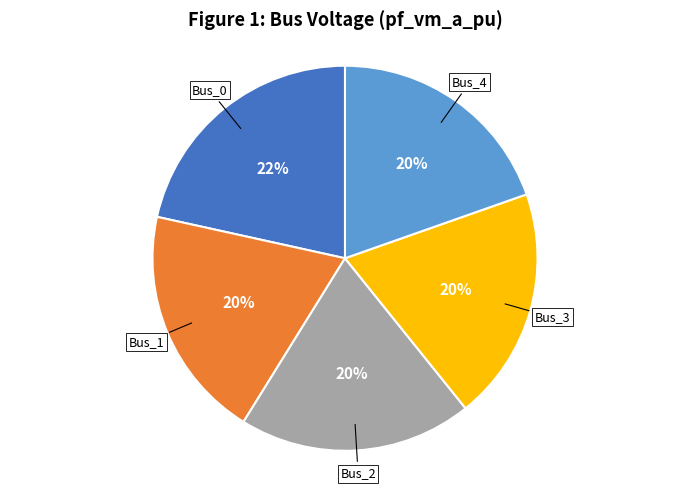

To the nearest percent, what is the difference between the largest and smallest slice percentages?

2%